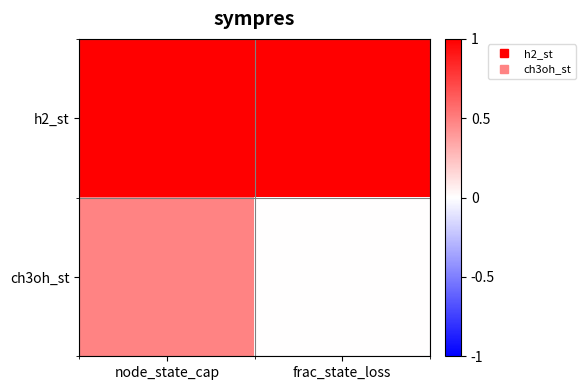

Between node_state_cap and frac_state_loss, which series saw the biggest shift?

ch3oh_st